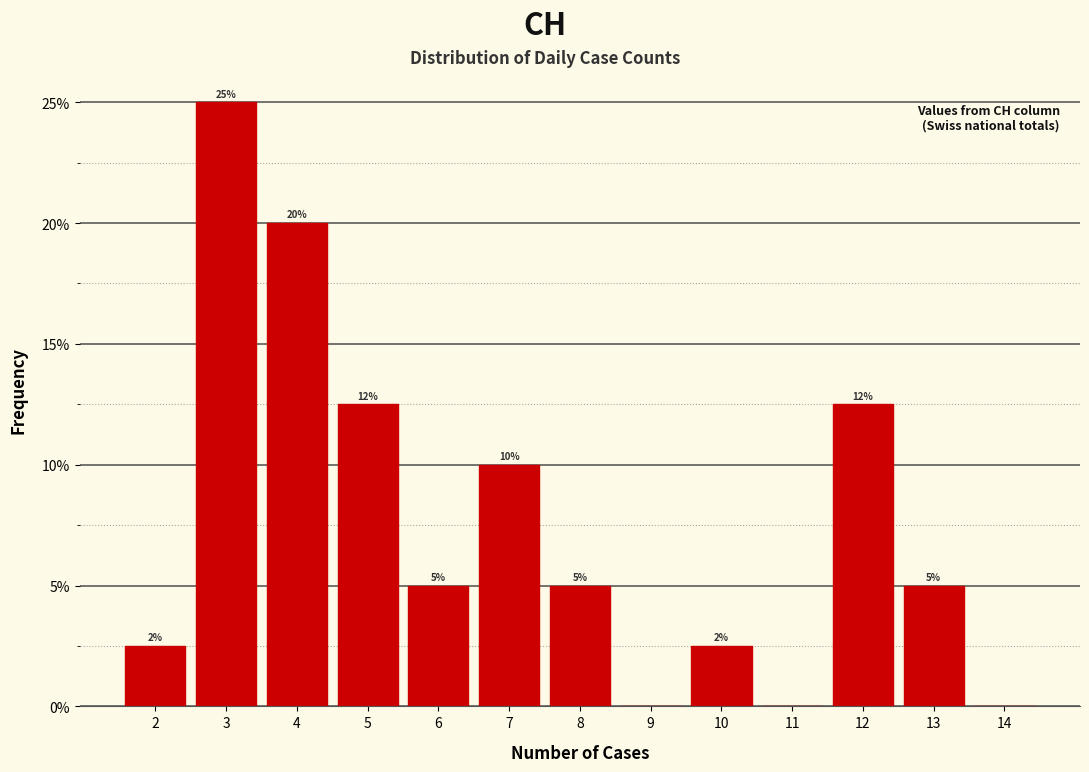

Which range on the x-axis has the tallest bar?

2.5 to 3.5